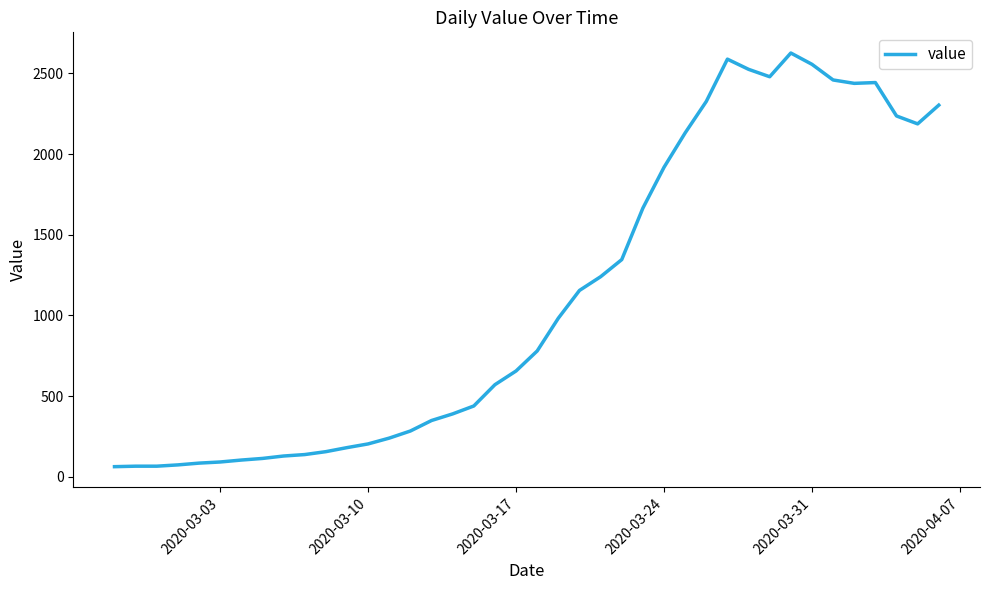

What is the greatest value displayed?

2626